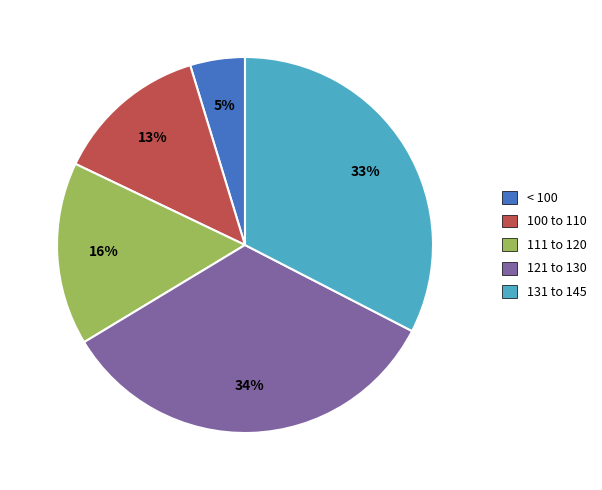

Is the sum of < 100 and 121 to 130 greater than half?

No